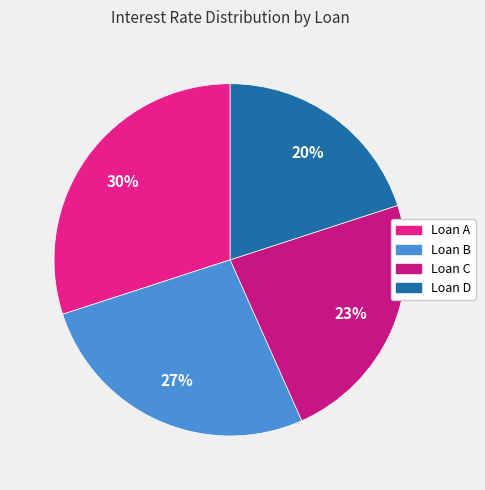

How many segments does this pie chart have?

4